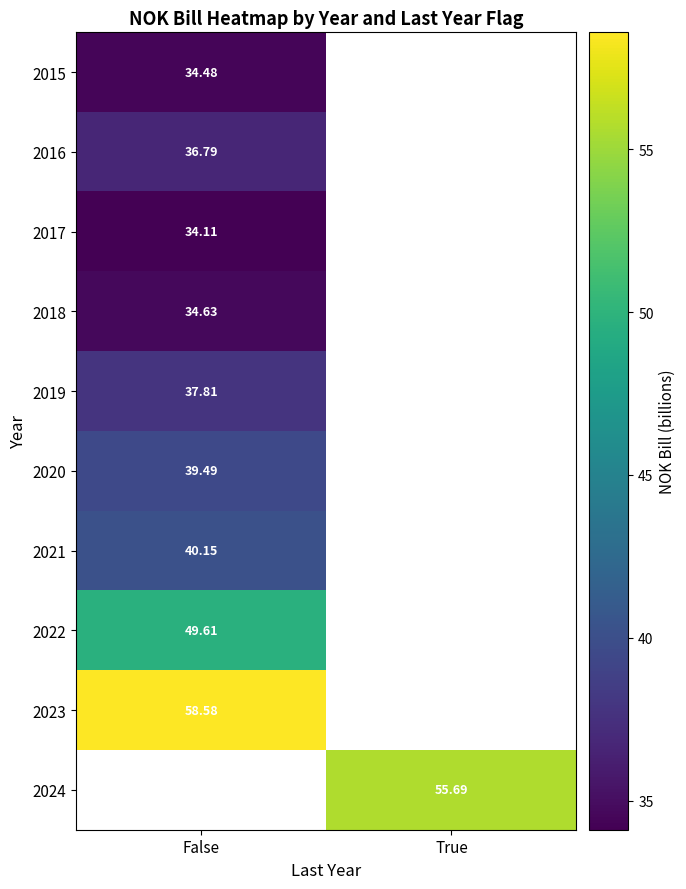

Rank the categories by 2019 value from highest to lowest.

False, True